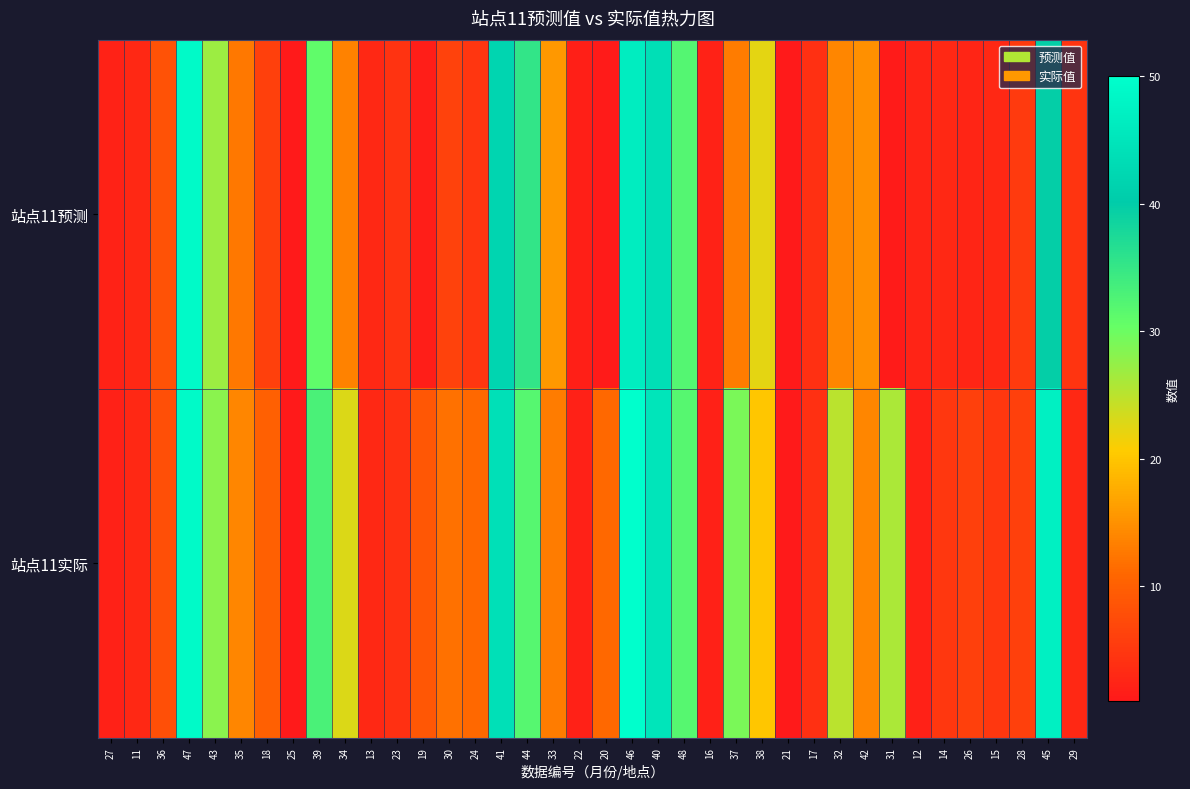

Reading left to right, extract all data points from this chart.

站点11预测: 27=2.2	11=3.0	36=8.3	47=49.0	43=26.9	35=12.6	18=6.1	25=1.0	39=31.0	34=13.5	13=3.0	23=4.4	19=1.7	30=6.3	24=4.8	41=41.8	44=35.4	33=15.6	22=1.9	20=1.3	46=46.5	40=43.8	48=32.1	16=2.2	37=12.9	38=22.4	21=1.0	17=4.0	32=13.9	42=14.9	31=1.3	12=2.5	14=3.1	26=2.6	15=3.0	28=5.3	45=39.7	29=4.4
站点11实际: 27=2.0	11=3.0	36=8.0	47=49.0	43=28.0	35=14.0	18=10.0	25=1.0	39=33.0	34=23.0	13=3.0	23=4.0	19=9.0	30=12.0	24=11.0	41=44.0	44=32.0	33=13.0	22=2.0	20=11.0	46=50.0	40=45.0	48=32.0	16=2.0	37=29.0	38=20.0	21=1.0	17=4.0	32=25.0	42=14.0	31=26.0	12=2.0	14=5.0	26=6.0	15=5.0	28=6.0	45=47.0	29=3.0